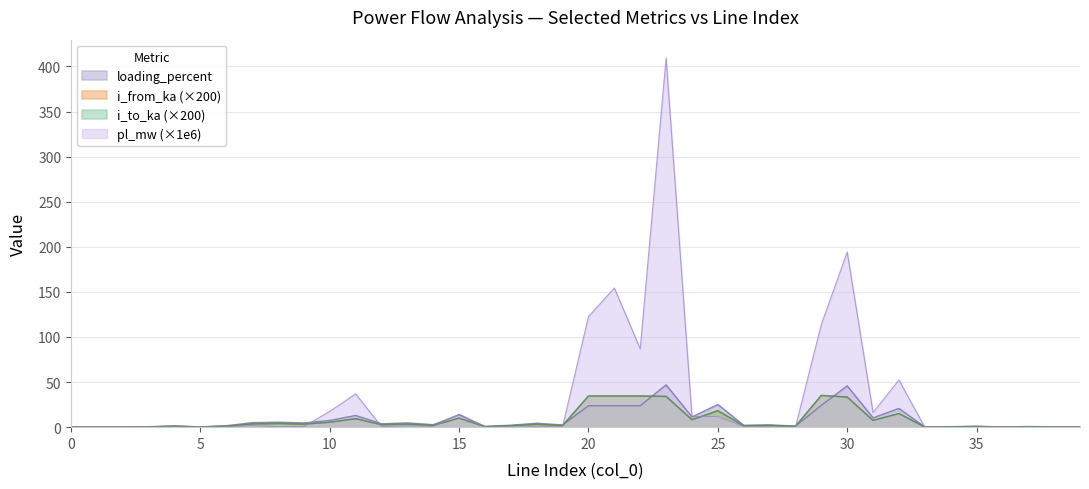

How many distinct data groups are displayed?

4